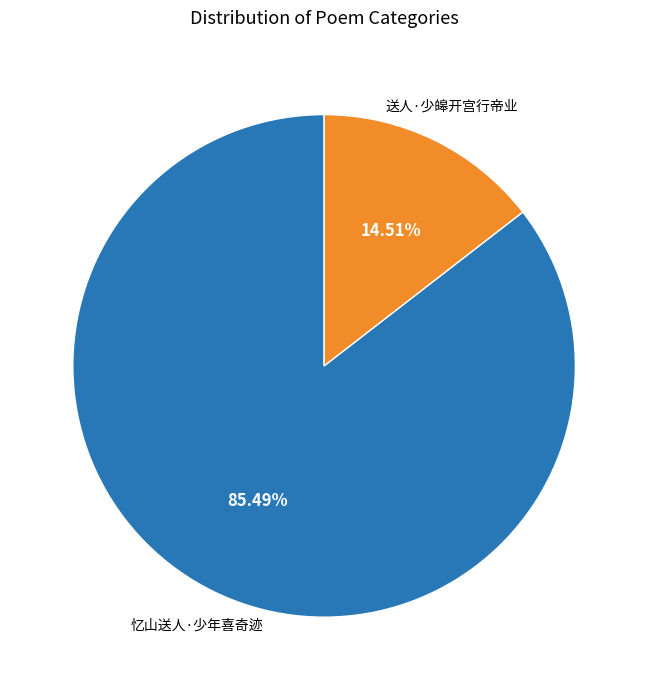

Is there a majority slice in this chart?

Yes